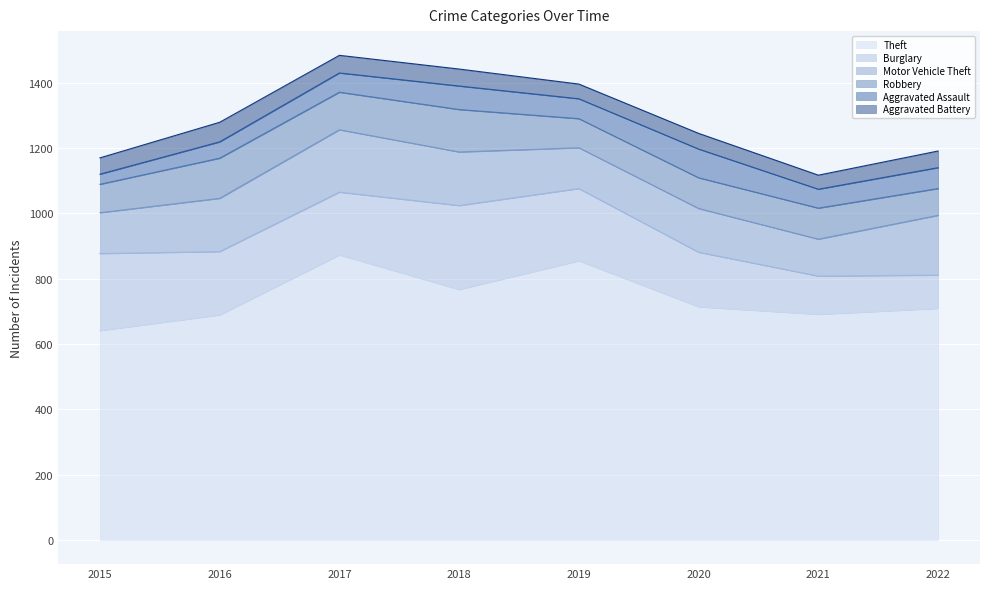

How many lines are shown in the chart?

6